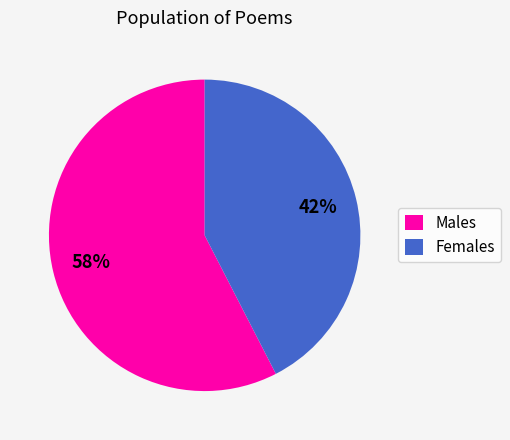

Between Males and Females, which is larger?

Males